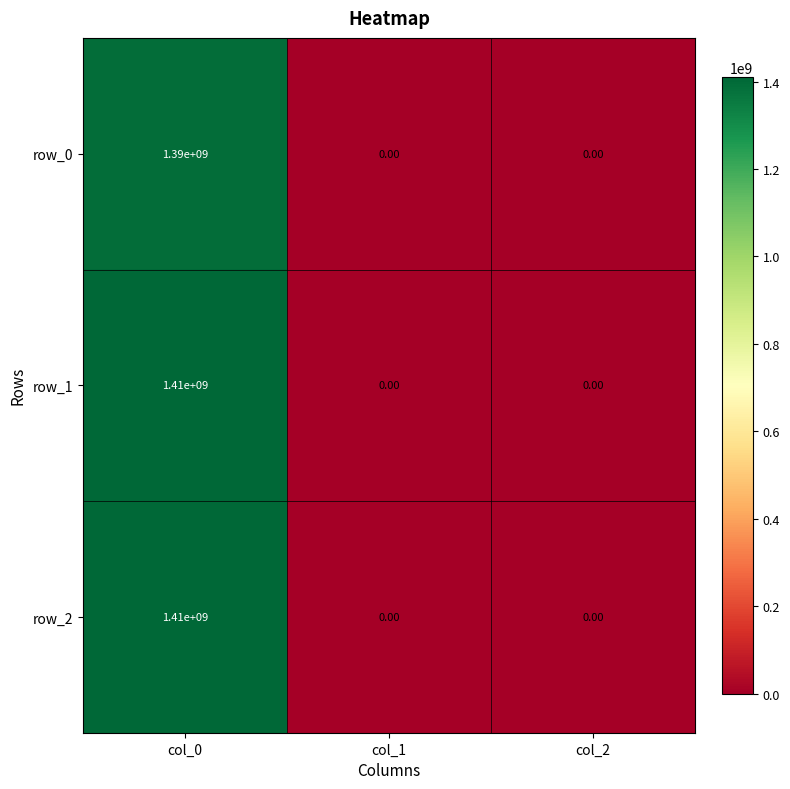

What is the sum of all row_1 values?

1410000000